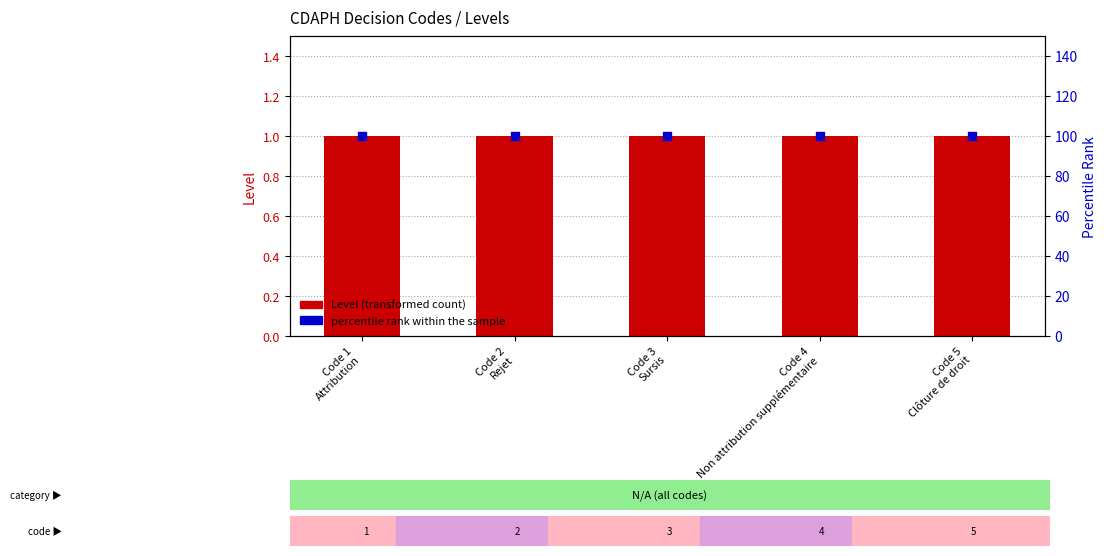

Which series has the largest total across all categories?

percentile rank within the sample